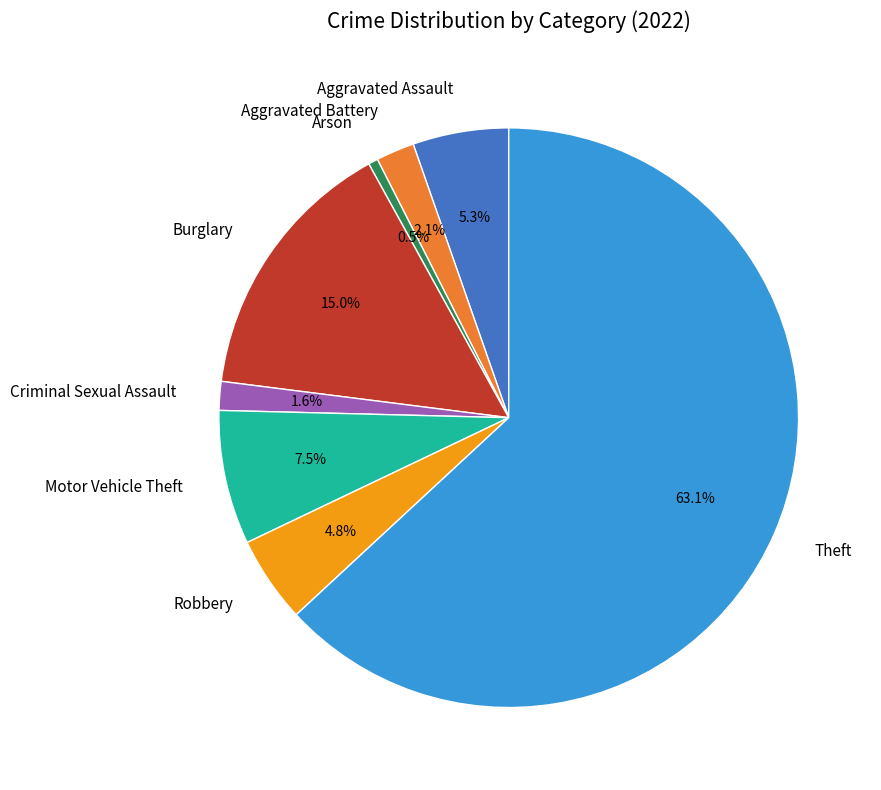

Which category has the smallest portion of the pie?

Arson